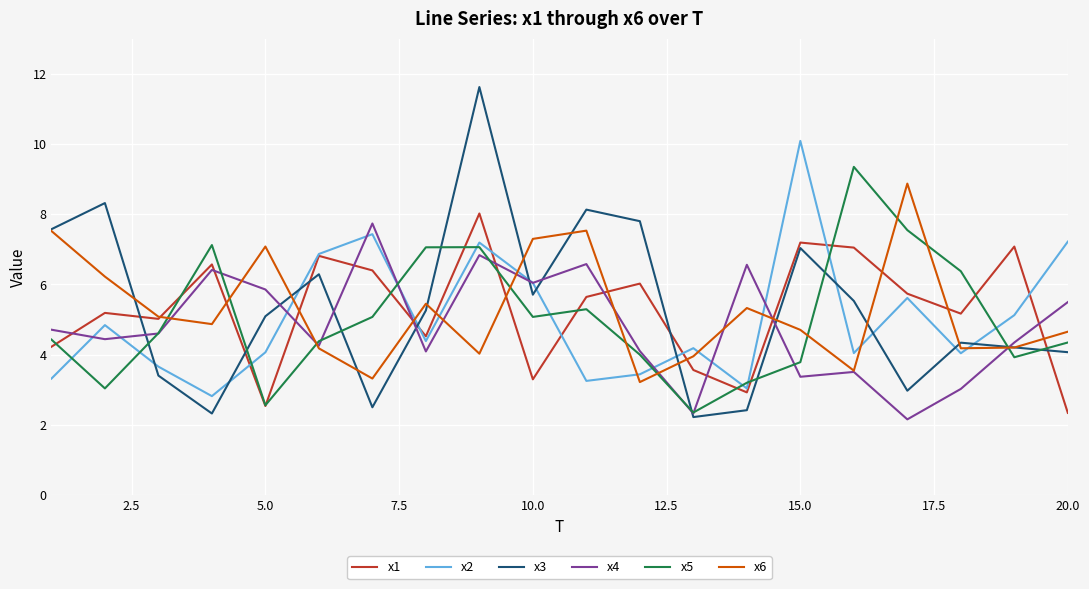

Which series has the largest range (max minus min)?

x3